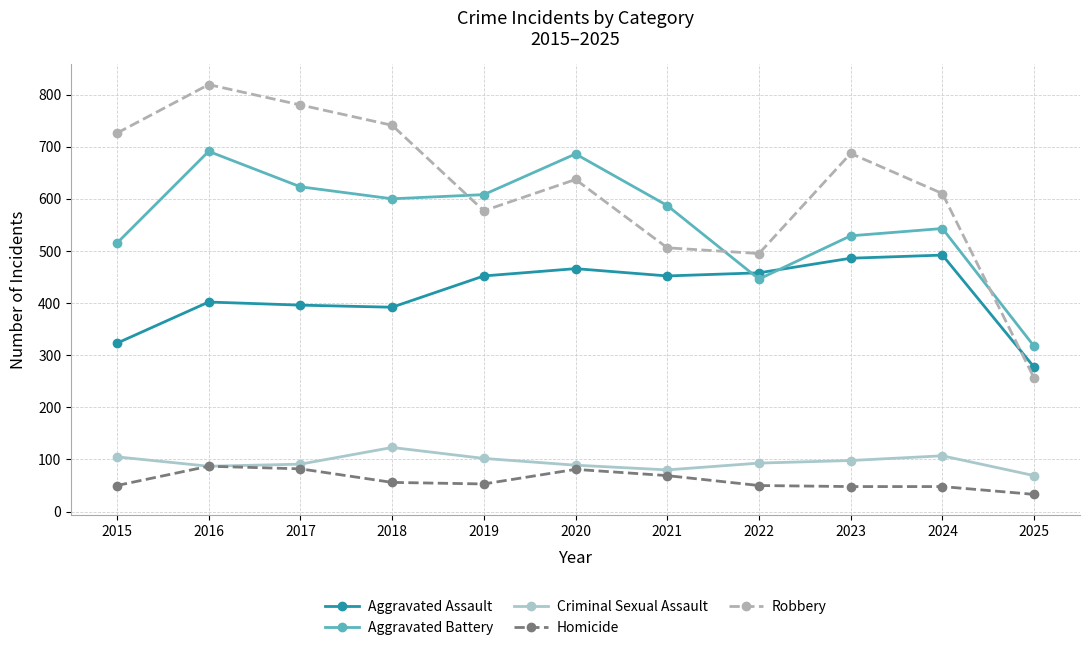

Which series has the largest range (max minus min)?

Robbery